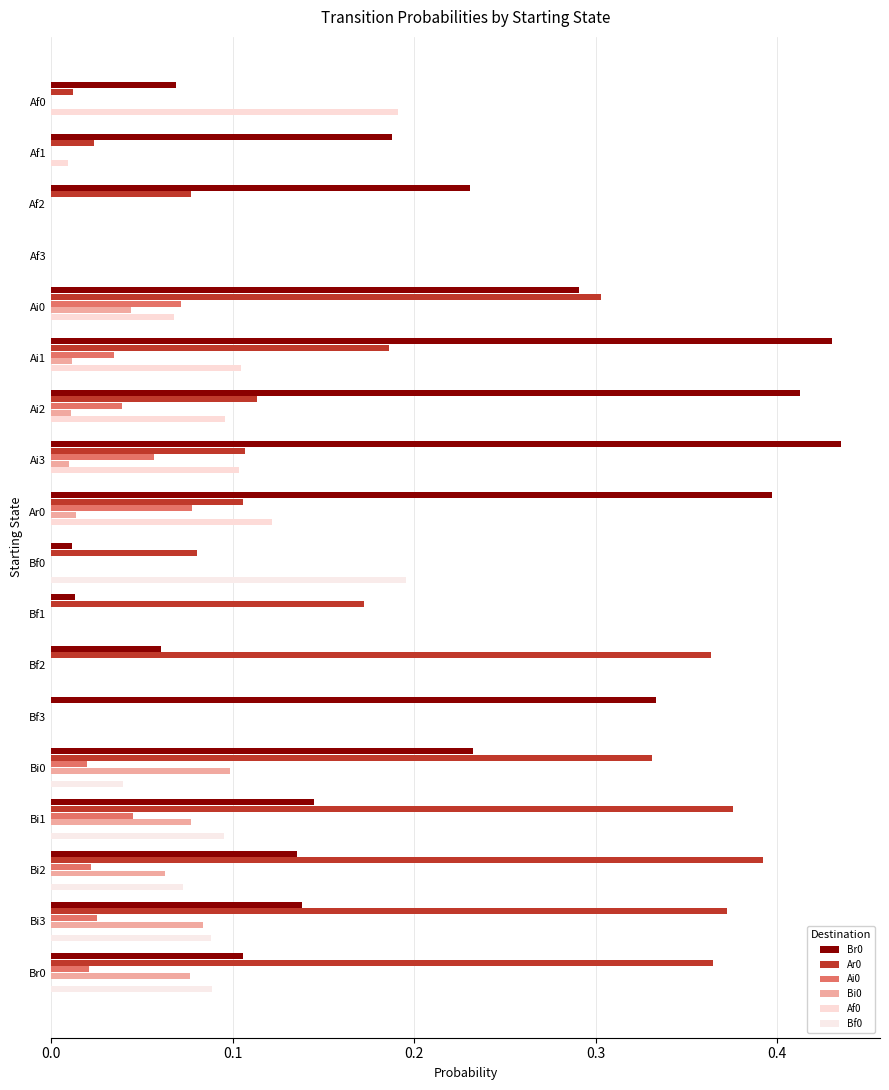

Rank the series by their maximum value, from lowest to highest.

Ai0, Bi0, Af0, Bf0, Ar0, Br0